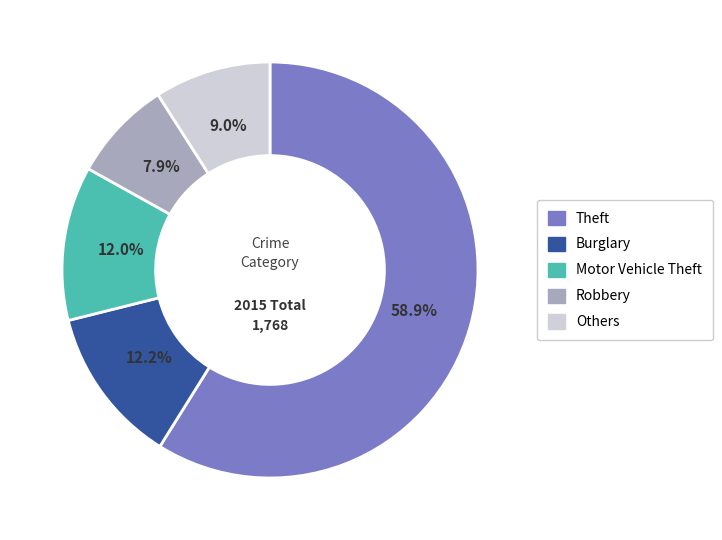

Count the number of slices in the pie.

5